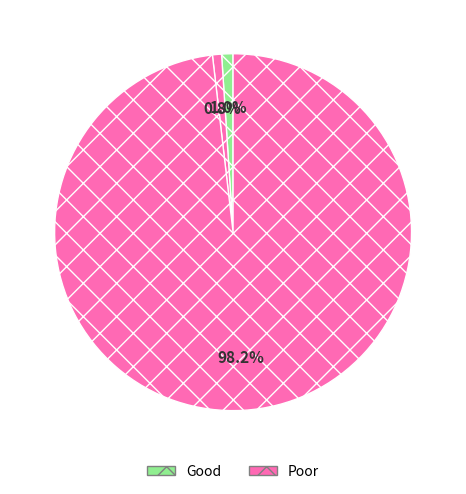

How many slices are in this pie chart?

3